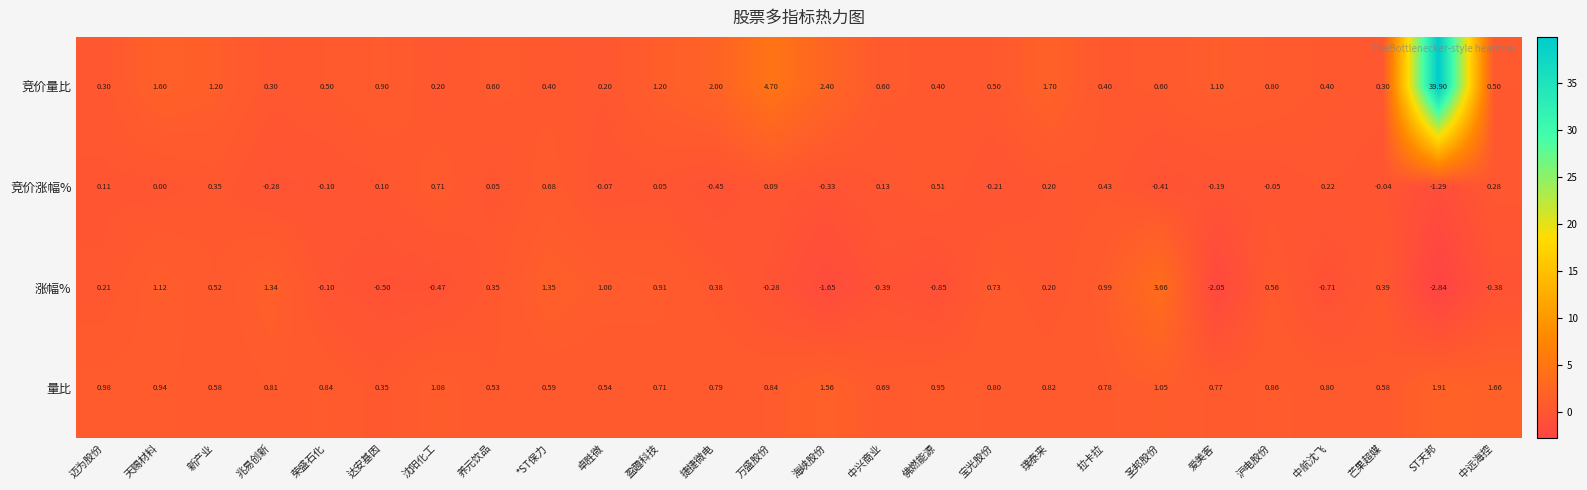

At 宝光股份, list the series in order from smallest to largest.

竞价涨幅%, 竞价量比, 涨幅%, 量比